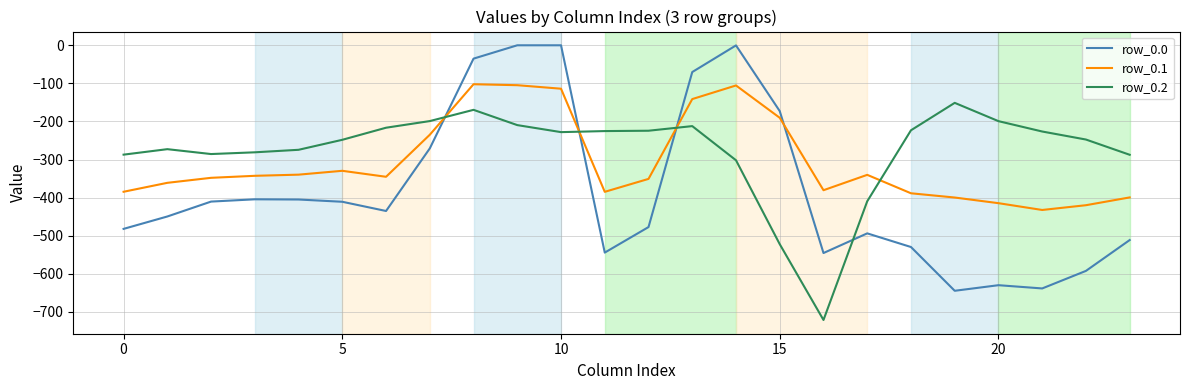

Is this an area chart (filled region under the line)?

No